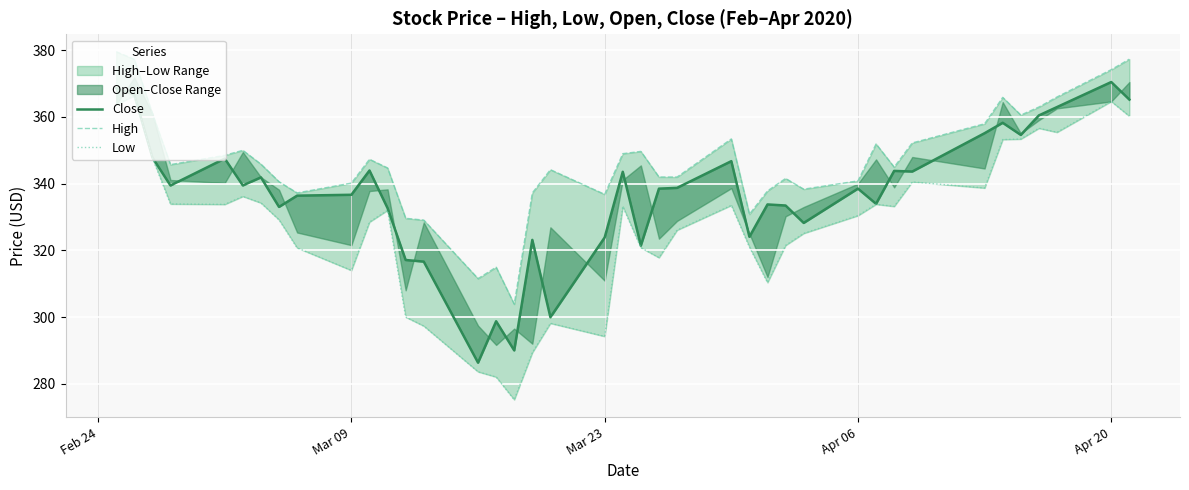

True or false: Close and High intersect in this chart.

False